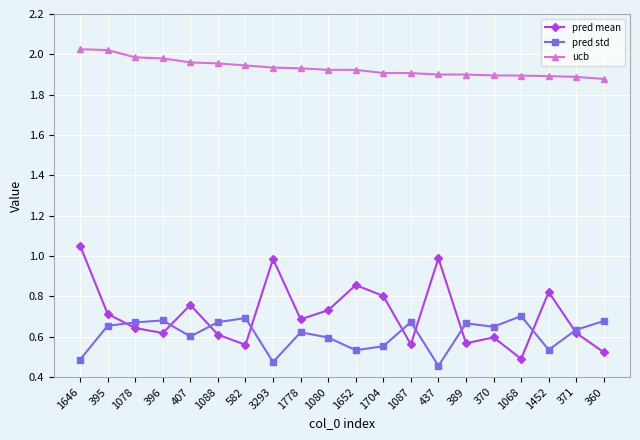

What is the spread (max minus min) of values at 407?

1.4